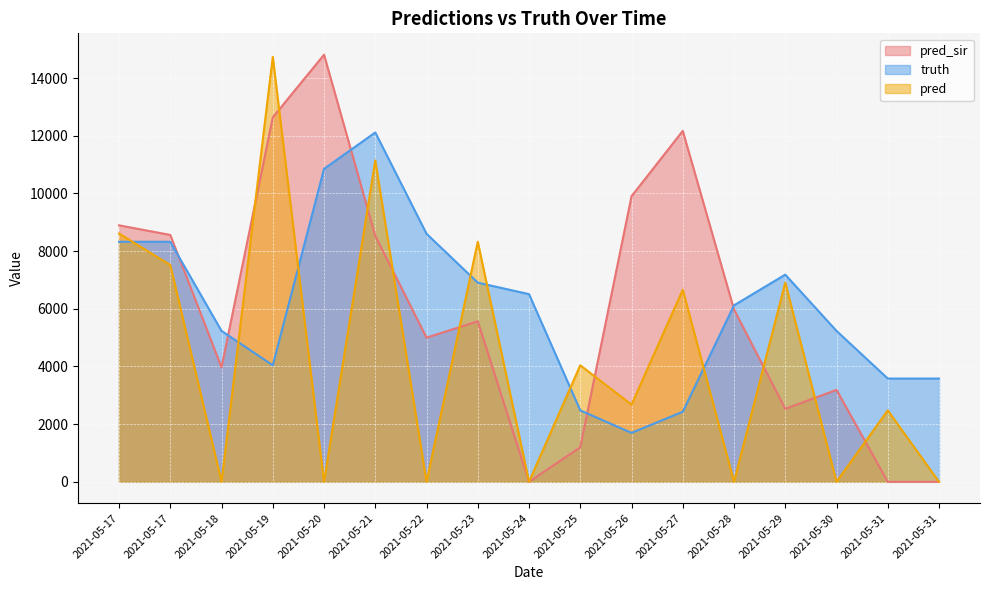

True or false: pred has more than 2 interior local peaks.

True